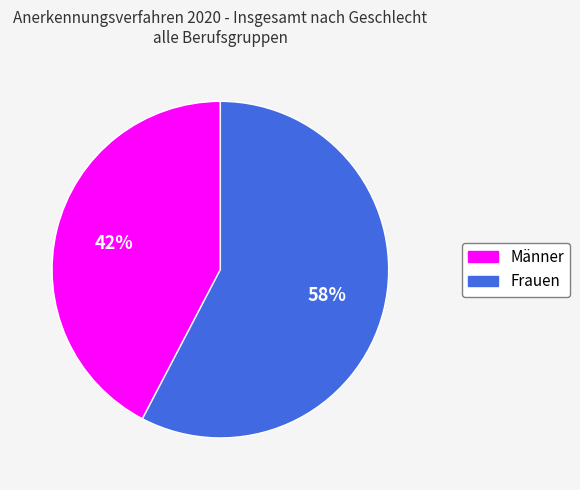

To the nearest percent, what is the combined percentage of Männer and Frauen?

100%